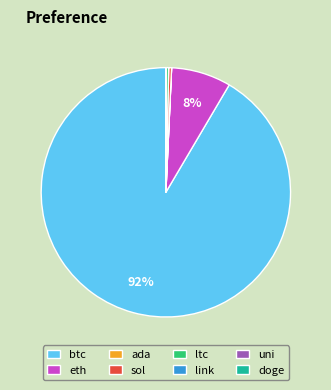

Which category accounts for the majority?

btc